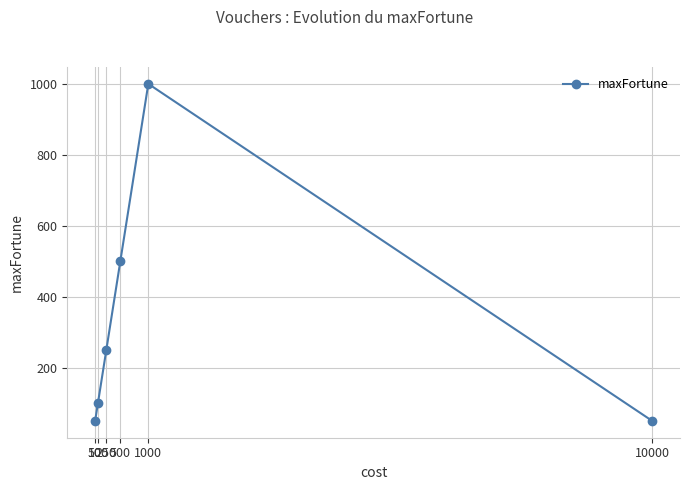

Reading left to right, what are all the values shown in this chart?

50	100	250	500	1000	50